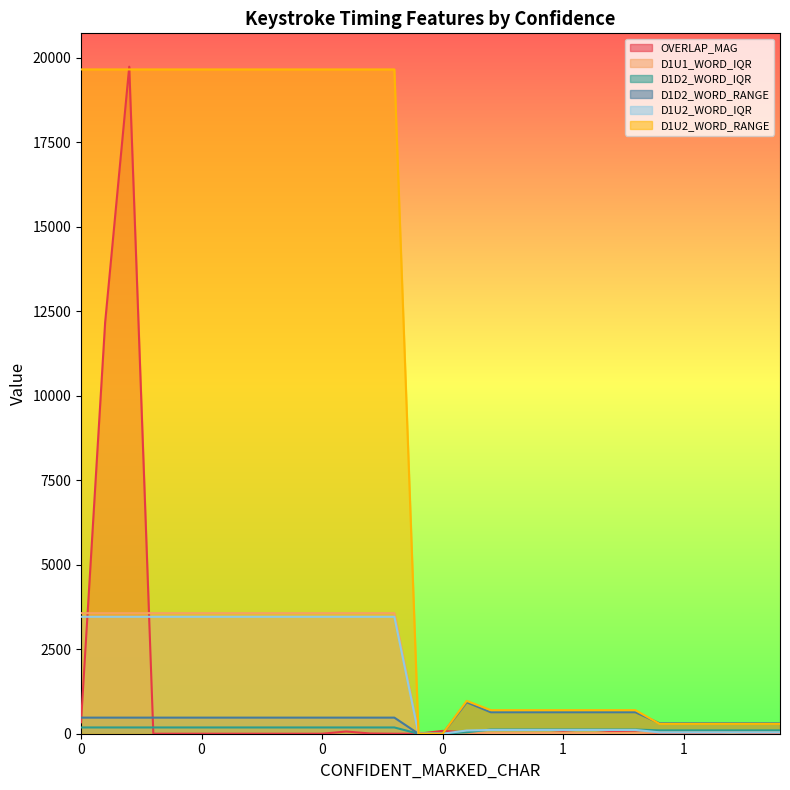

Does the chart display data point markers on the line(s)?

No